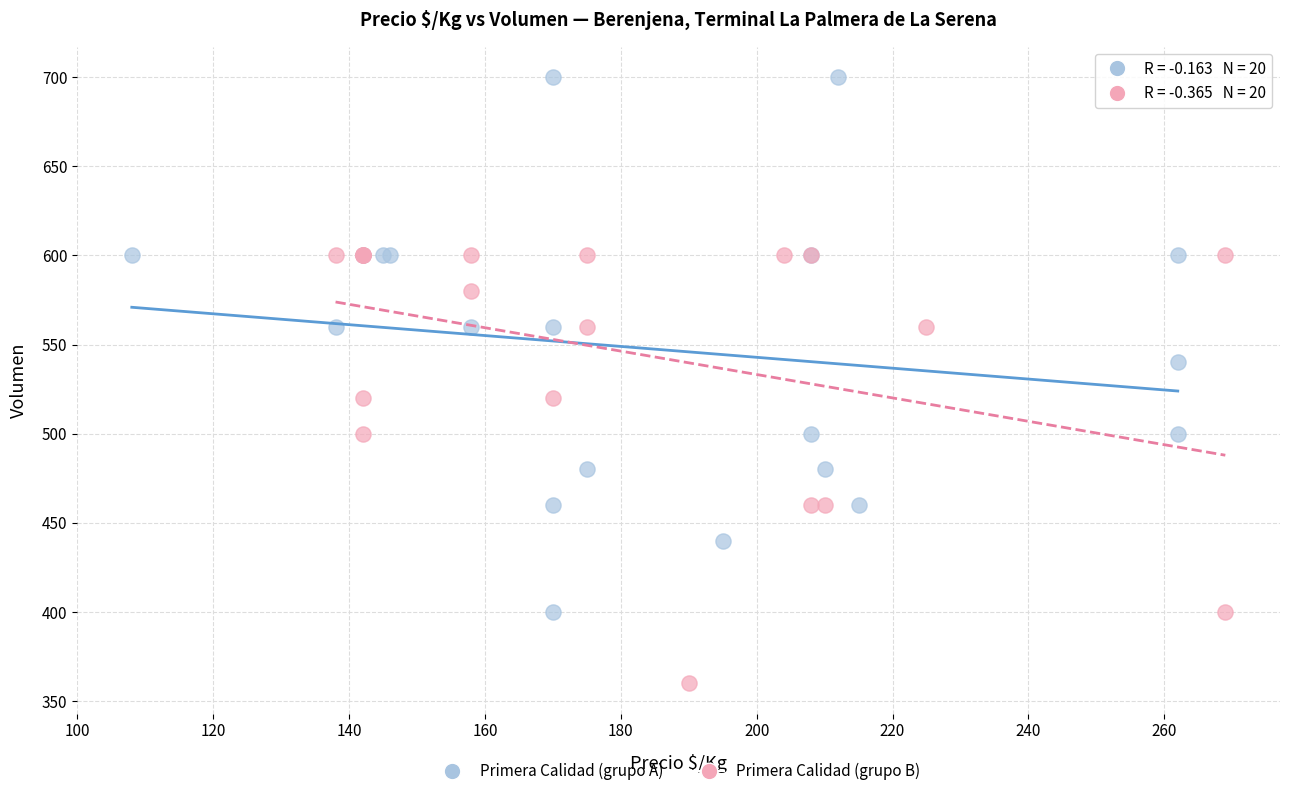

Which series has the widest spread of Y values?

Primera Calidad (grupo A)